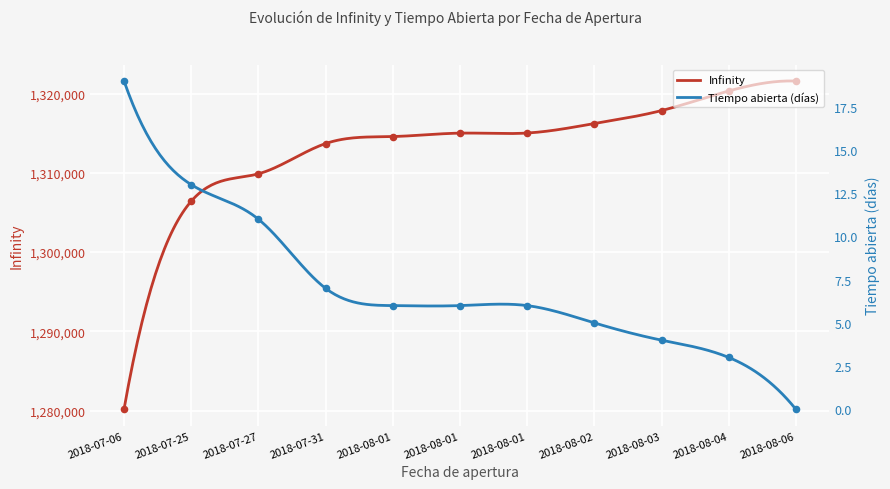

What are all the series names shown in the legend?

Infinity, Tiempo abierta (días)